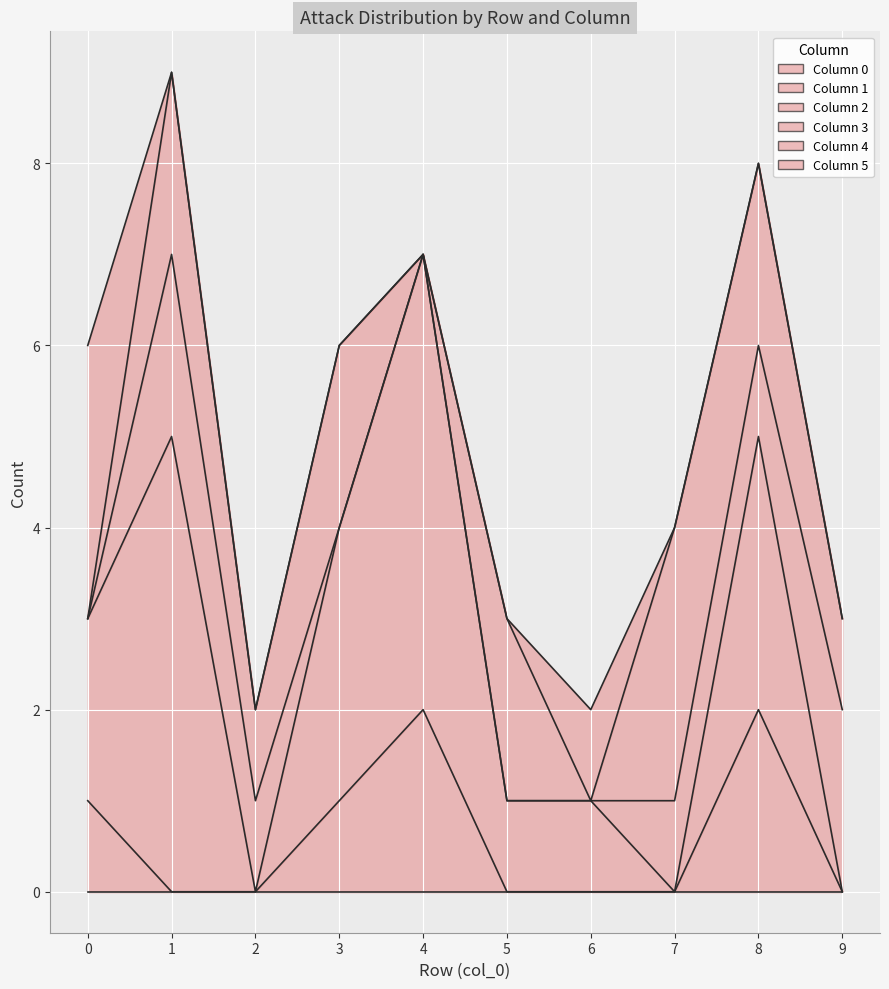

Which series has the largest range (max minus min)?

2